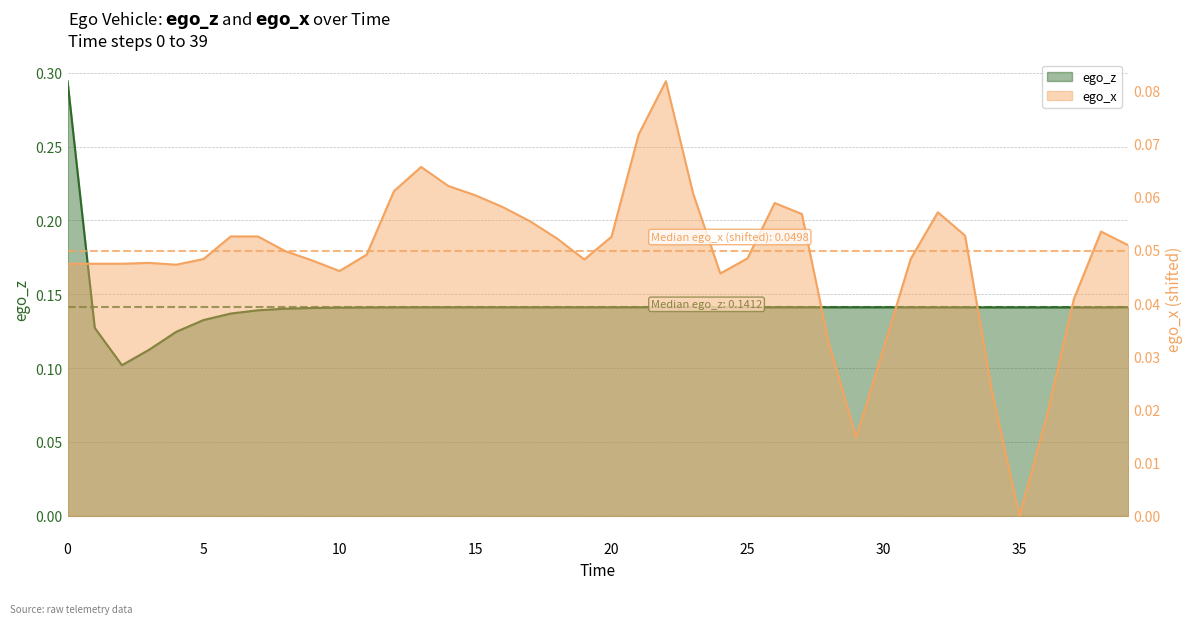

Which series has the widest spread of values?

ego_z